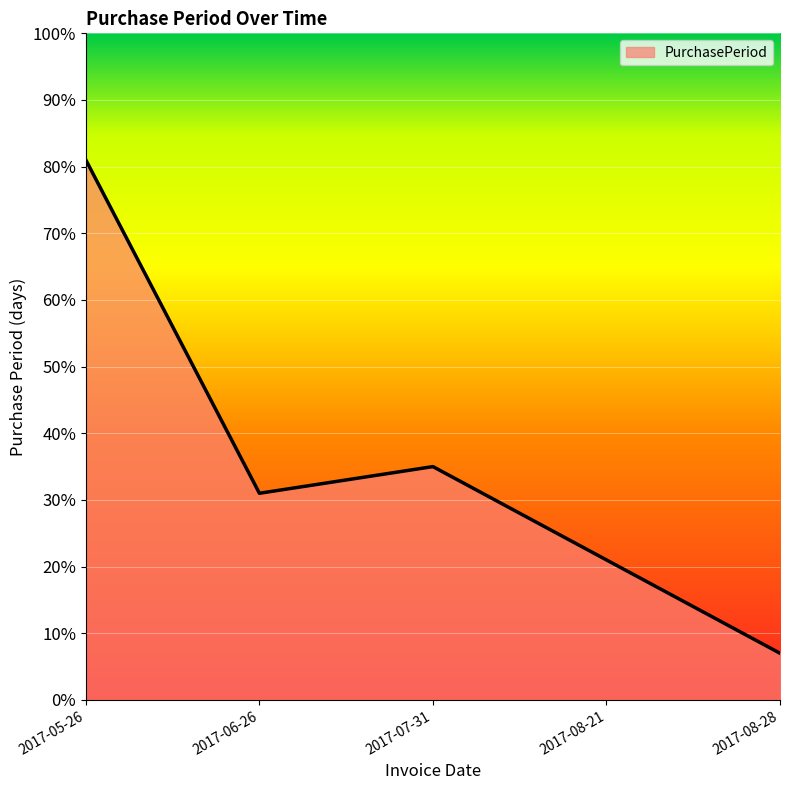

What is the maximum value shown in the chart?

0.8